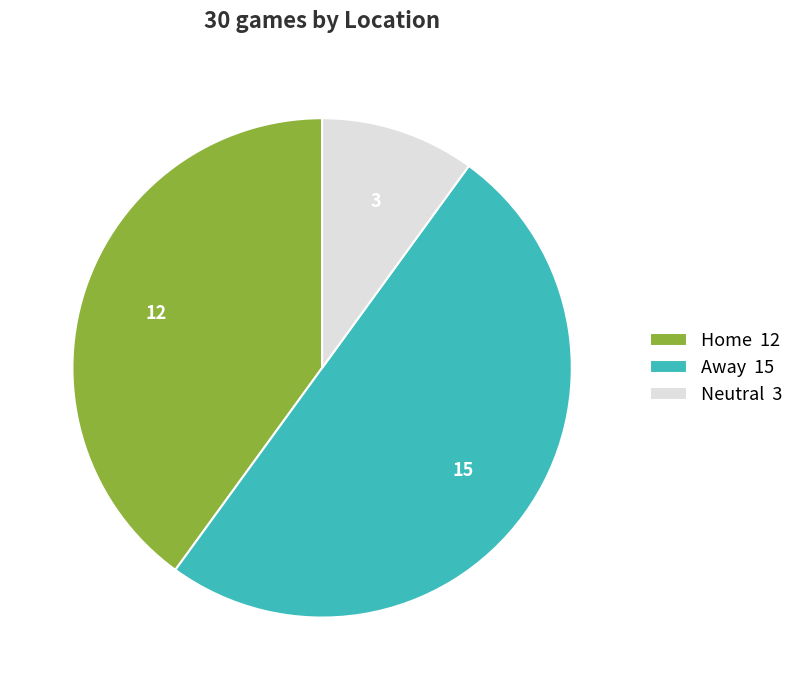

Which slice is the largest?

Away